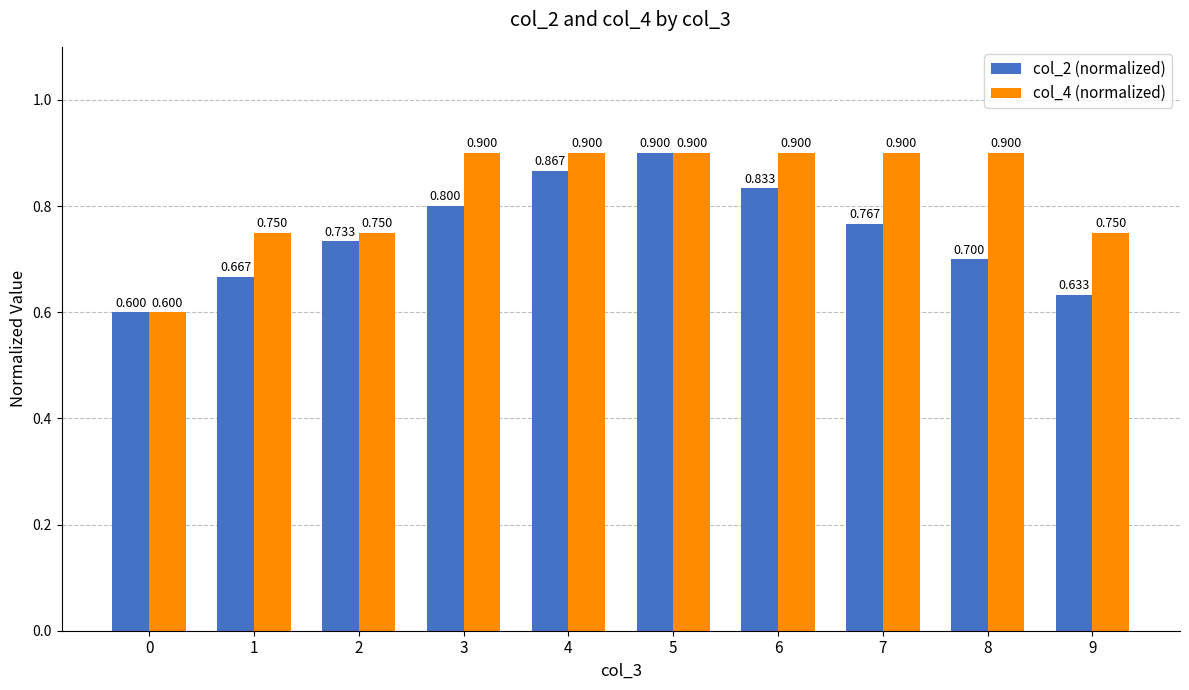

Is the value of col_4 (normalized) at 2 greater than the value of col_2 (normalized) at 1?

Yes